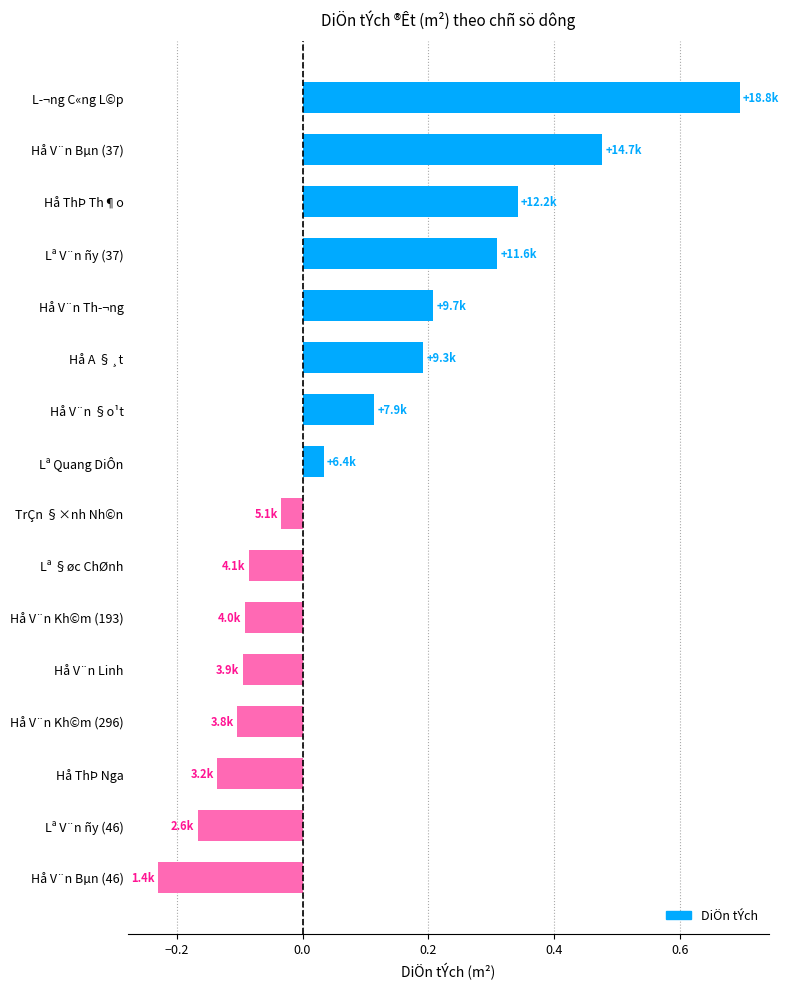

What is the label of the 5th bar from the top?

Hå V¨n Th­¬ng